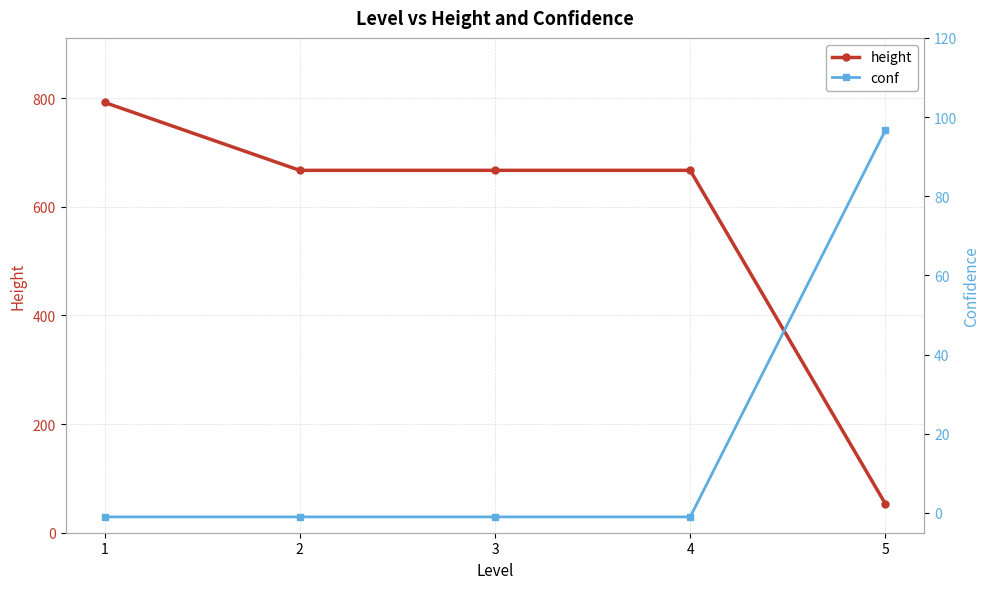

Reading left to right, what are all the values shown in this chart?

height: 1=792.0	2=667.0	3=667.0	4=667.0	5=53.0
conf: 1=-1.0	2=-1.0	3=-1.0	4=-1.0	5=96.7